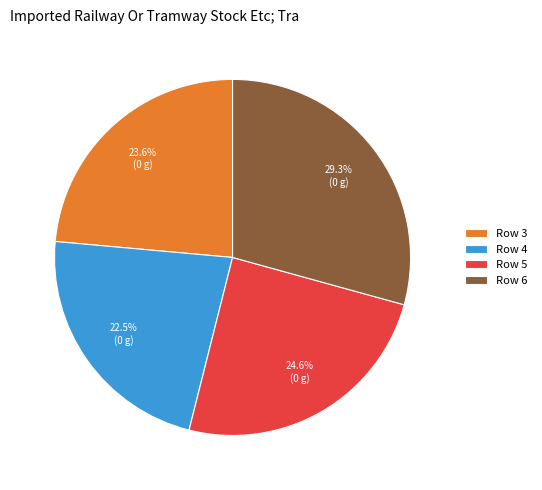

To the nearest percent, what is the difference between the largest and smallest slice percentages?

7%